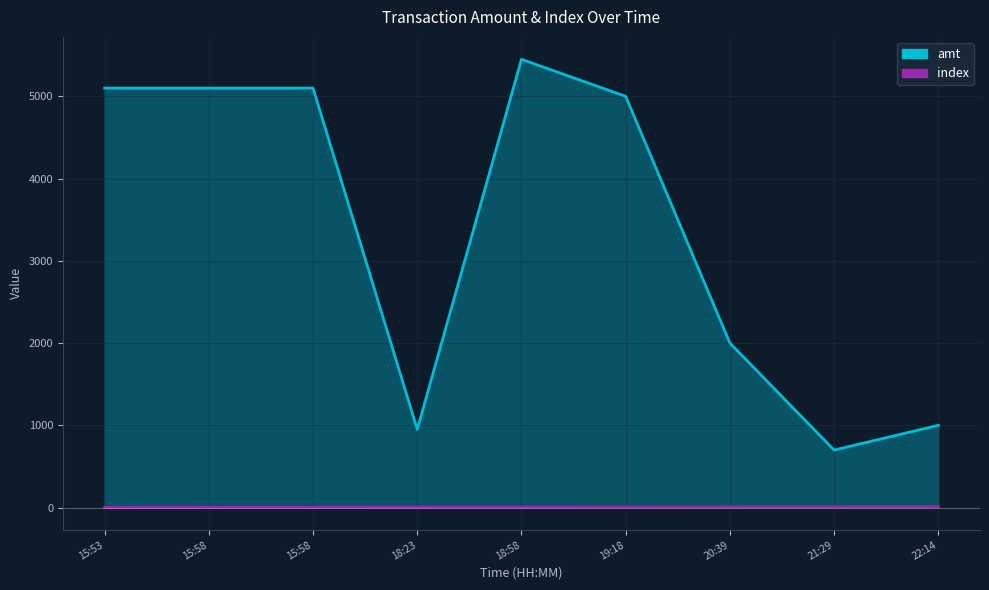

List the series in order of their overall mean, highest first.

amt, index